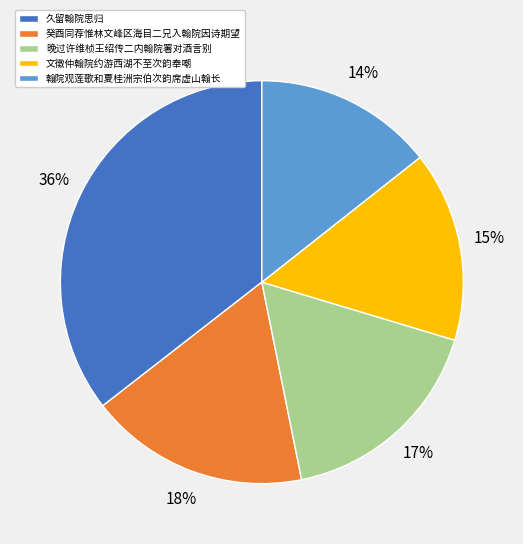

What is the ratio of the value at 晚过许维桢王绍传二内翰院署对酒言别 to the value at 翰院观莲歌和夏桂洲宗伯次韵席虚山翰长?

1.2